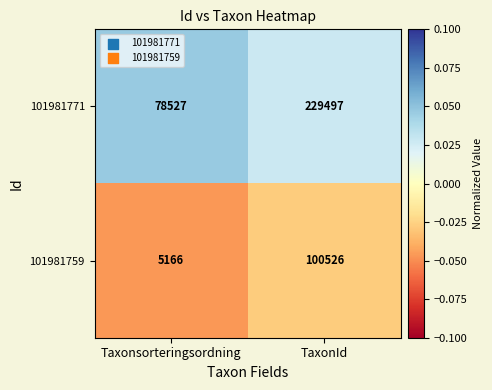

At which category is the sum across all series the highest?

TaxonId